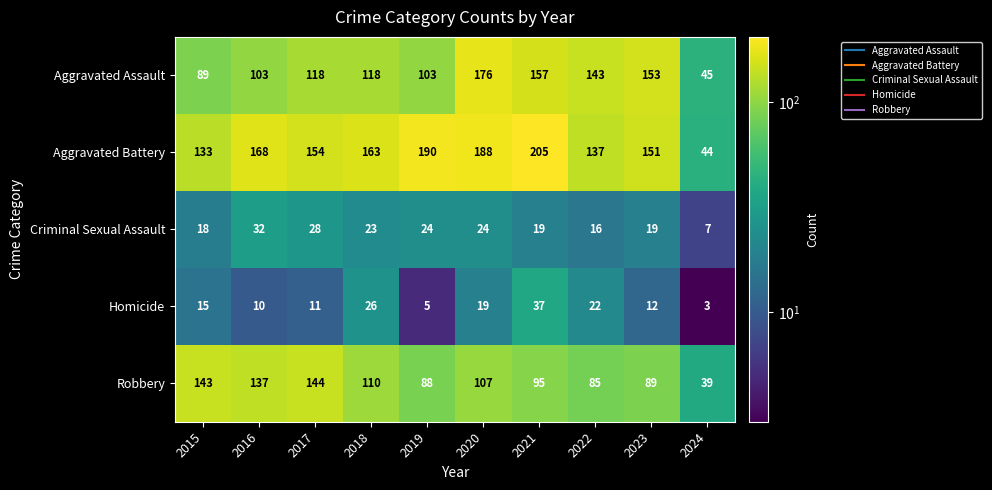

What is the difference between the Criminal Sexual Assault values at 2023 and 2018?

4